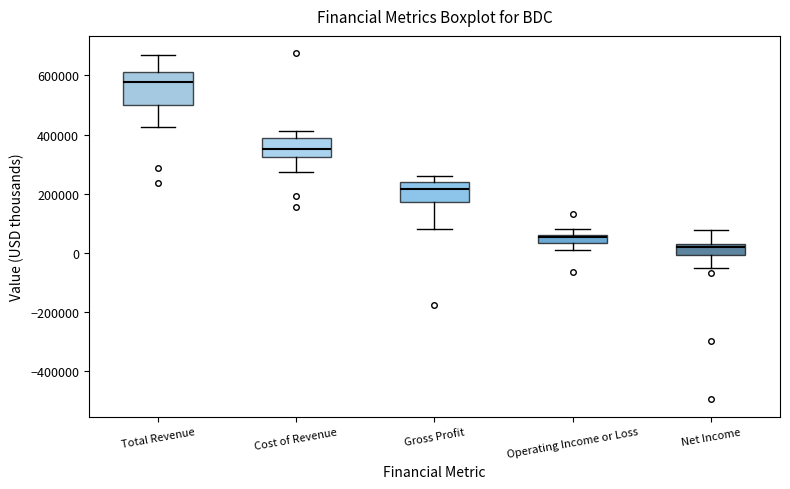

Where is the lower edge of the box for Cost of Revenue on the y-axis? The values are not printed on the chart, so give them approximately, as read against the axis.

320000